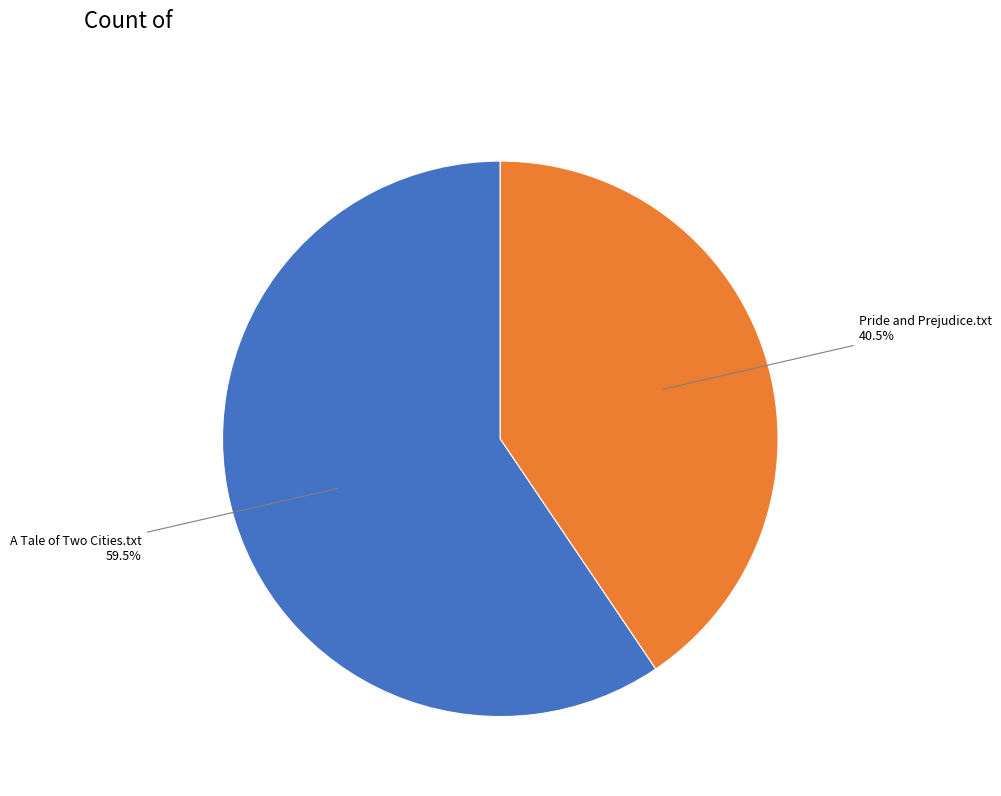

Is there any slice that represents more than half of the pie?

Yes